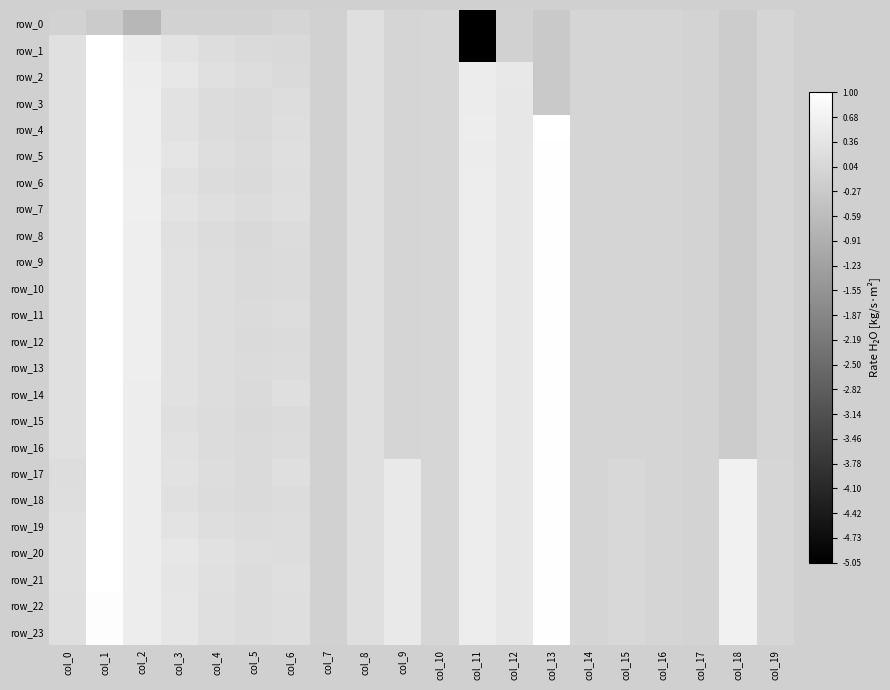

What is the difference between the second highest and minimum values in the row_15 series?

1.2